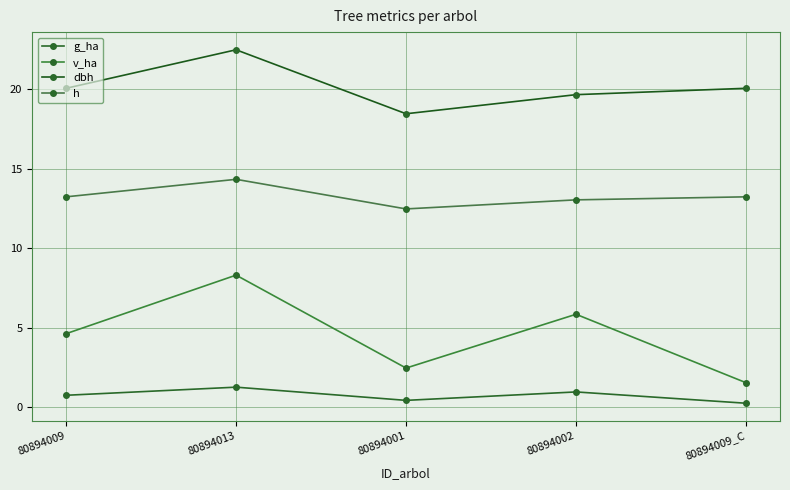

The value of h at 80894009_C is 23.1. True or false?

False